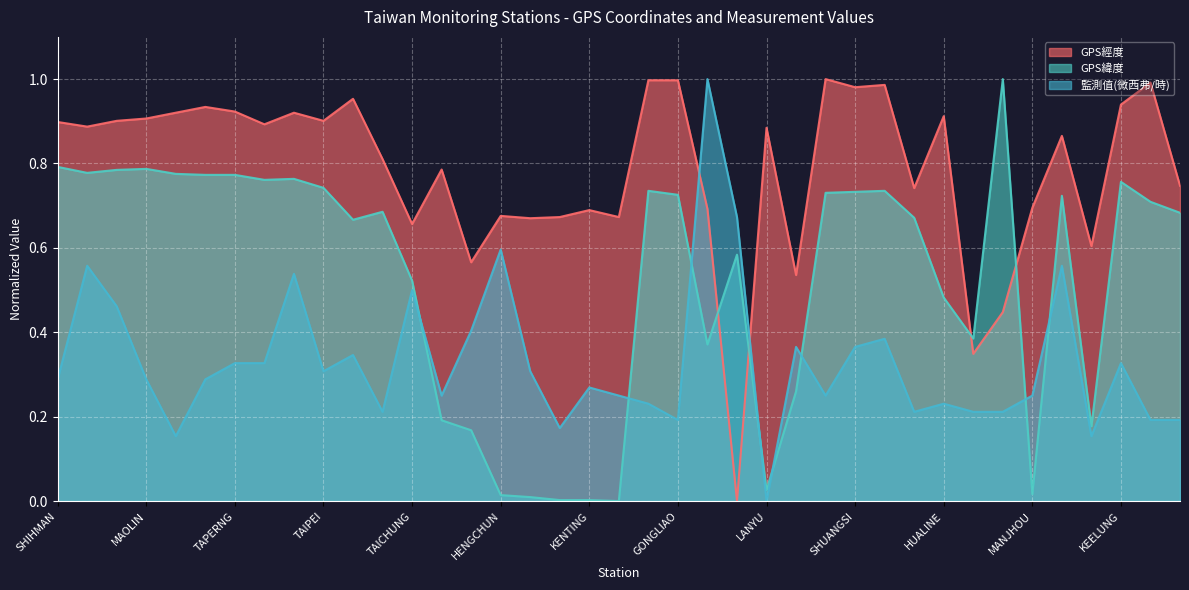

Which series has the largest total across all categories?

GPS經度